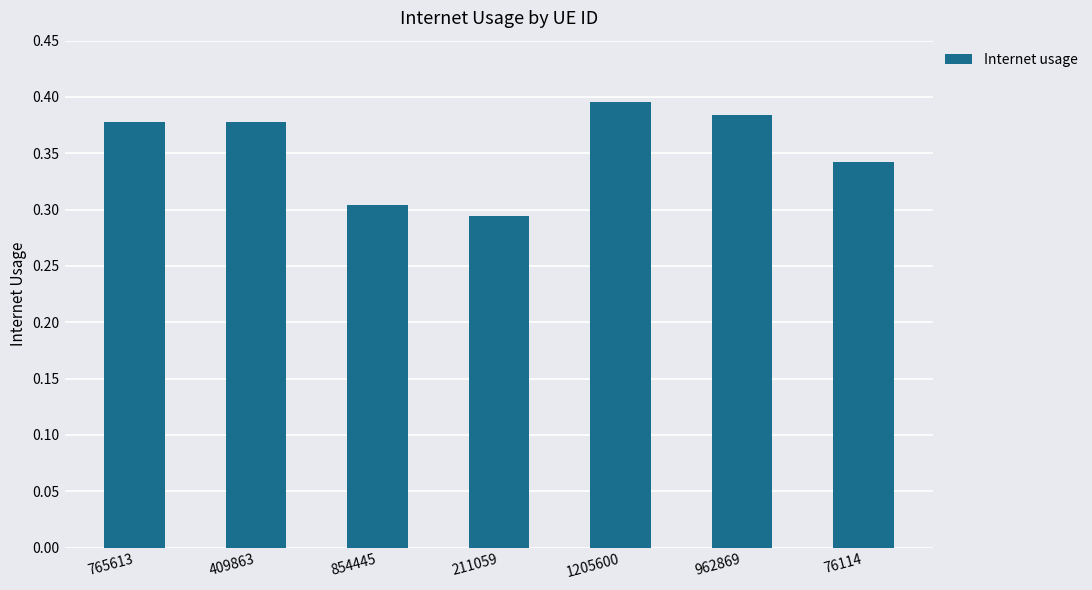

Where is the data nearest to the value 0?

211059